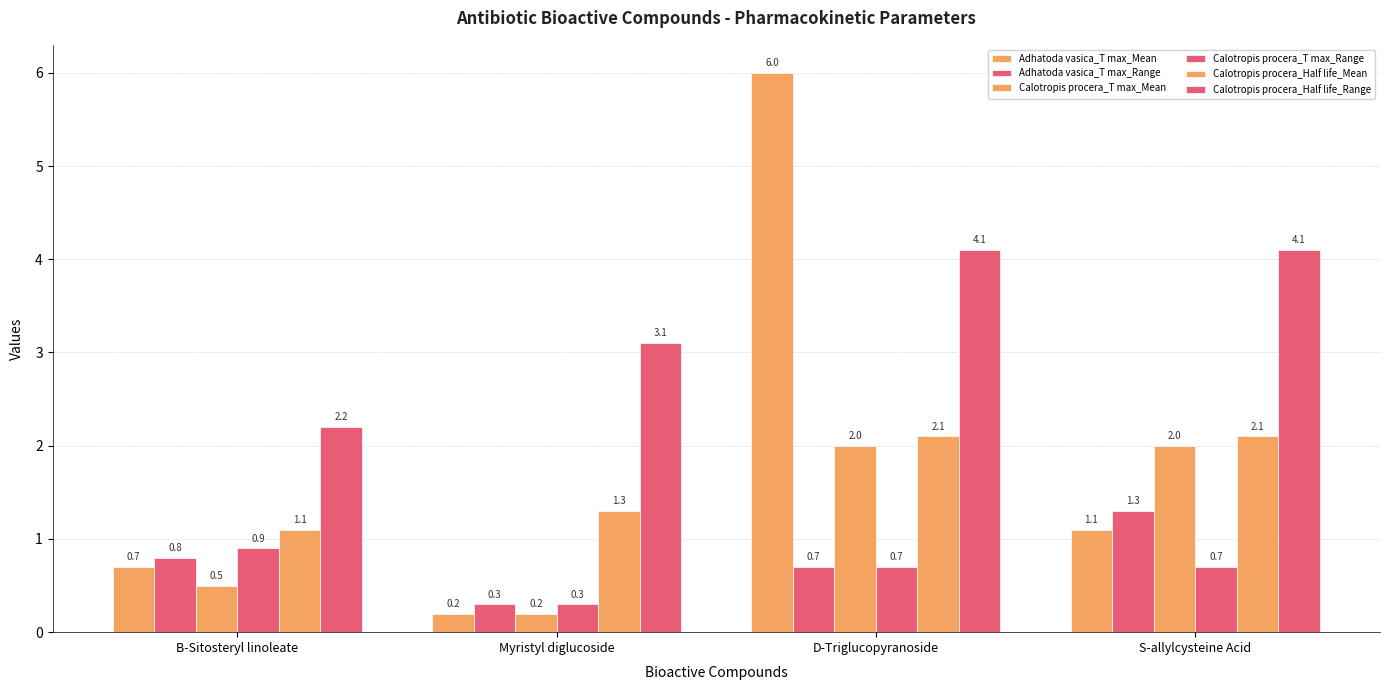

What is the label of the 1st bar from the right?

S-allylcysteine Acid